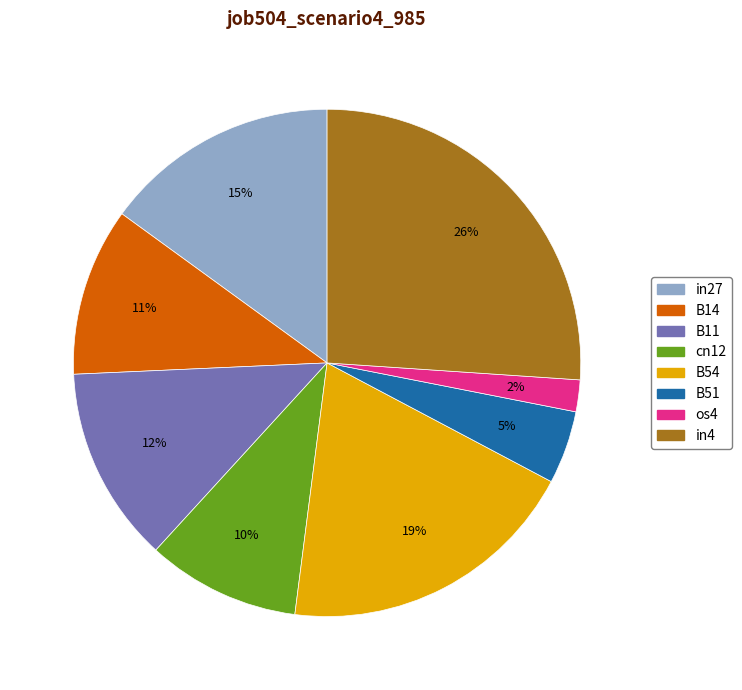

Do in27 and B14 together represent more than half of the pie?

No